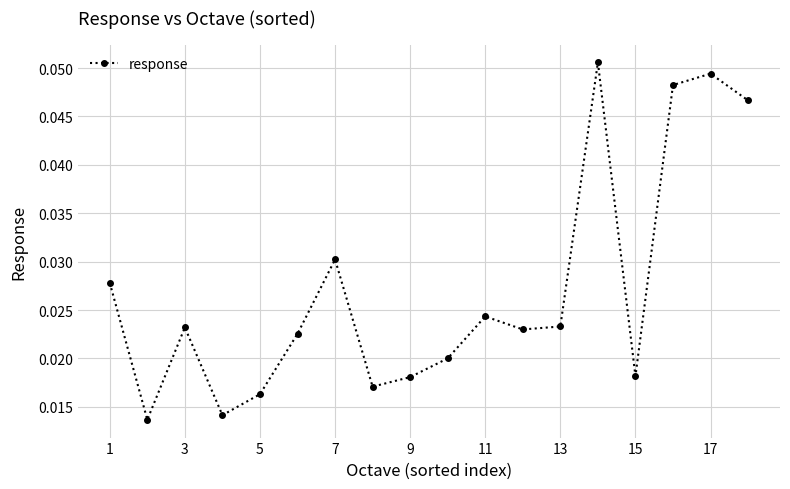

How many interior local valleys (lower than both neighbors) does the data have?

5